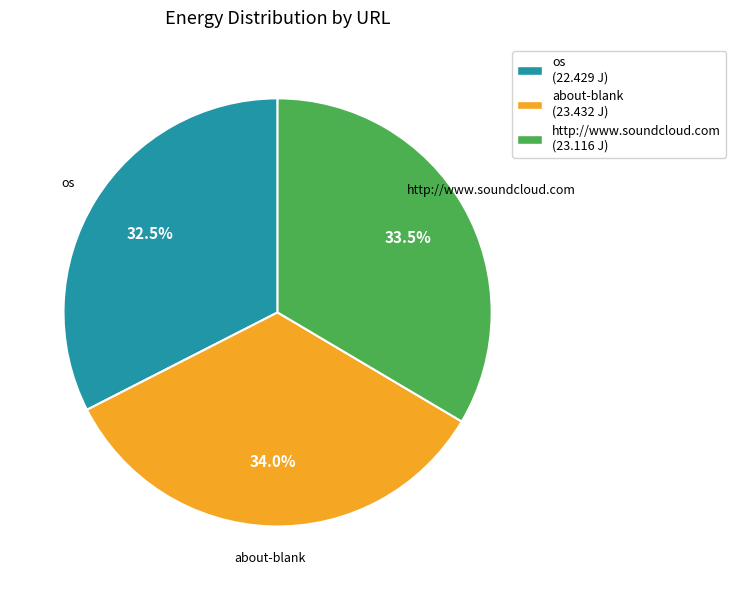

Is there any slice that represents more than half of the pie?

No